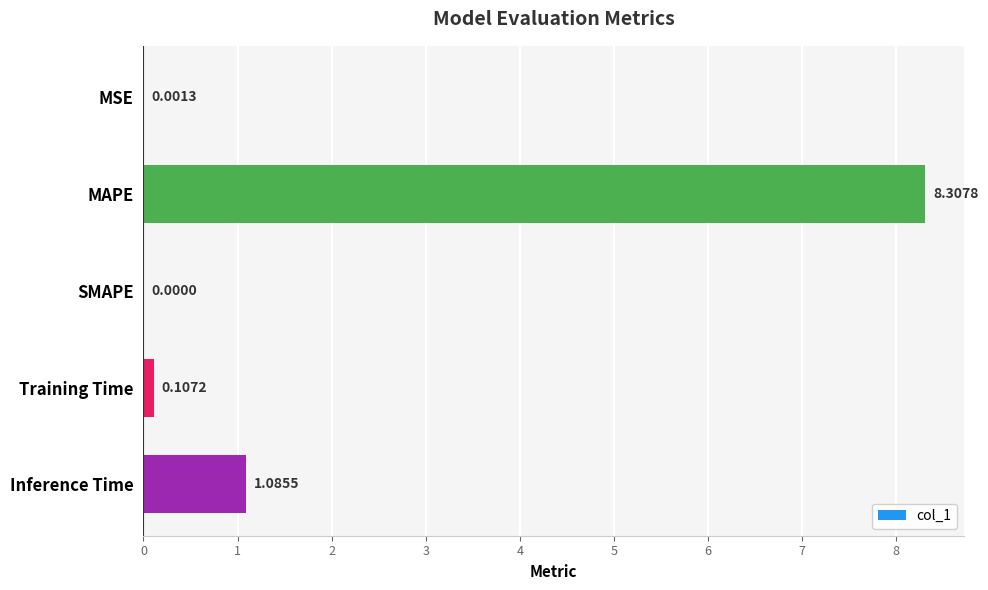

At which category does the chart reach its peak across all series?

MAPE